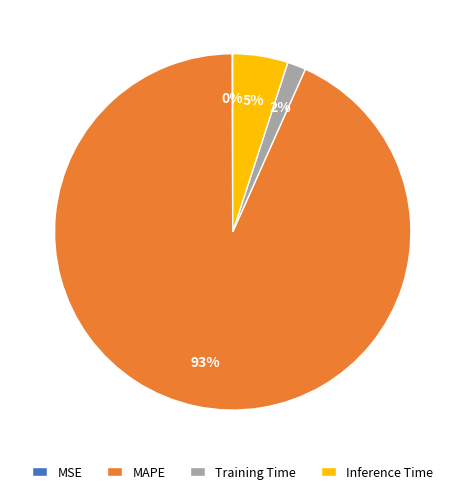

Do Training Time and MAPE together represent more than half of the pie?

Yes